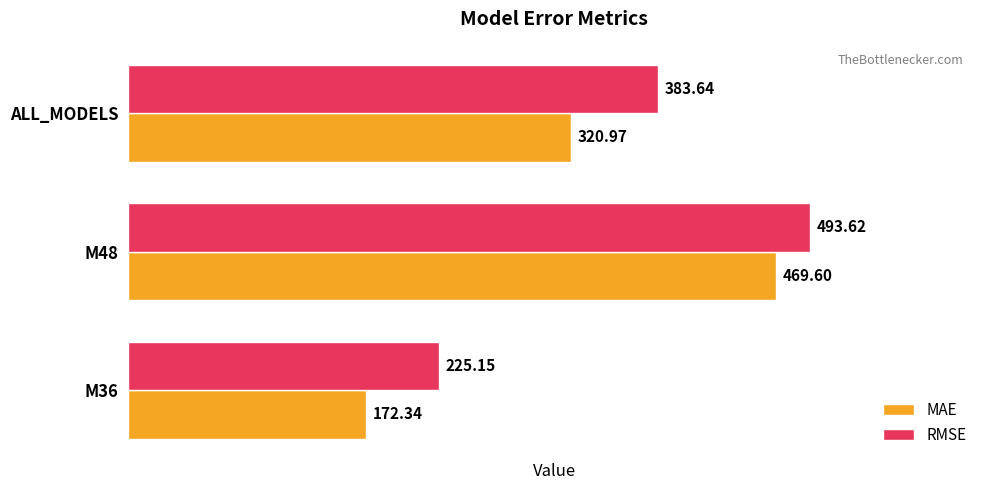

Count the number of categories in the chart.

3